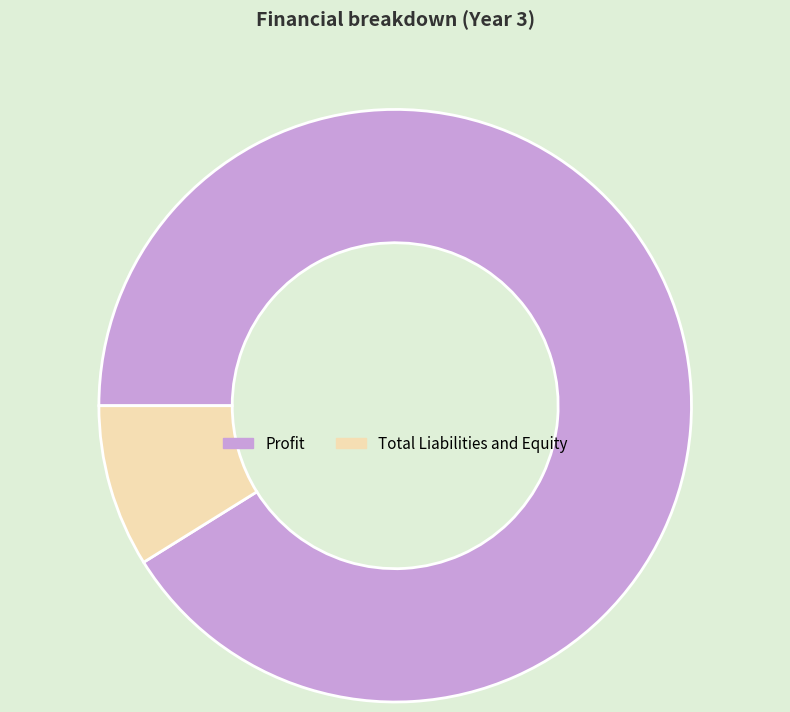

The Profit slice represents 82% of the pie. True or false?

False